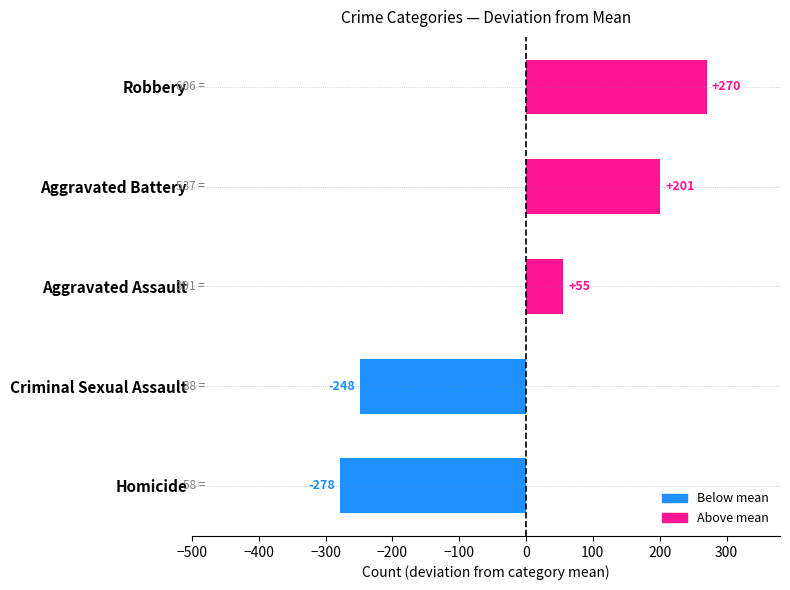

What is the change in value from Aggravated Assault to Robbery?

+215.0